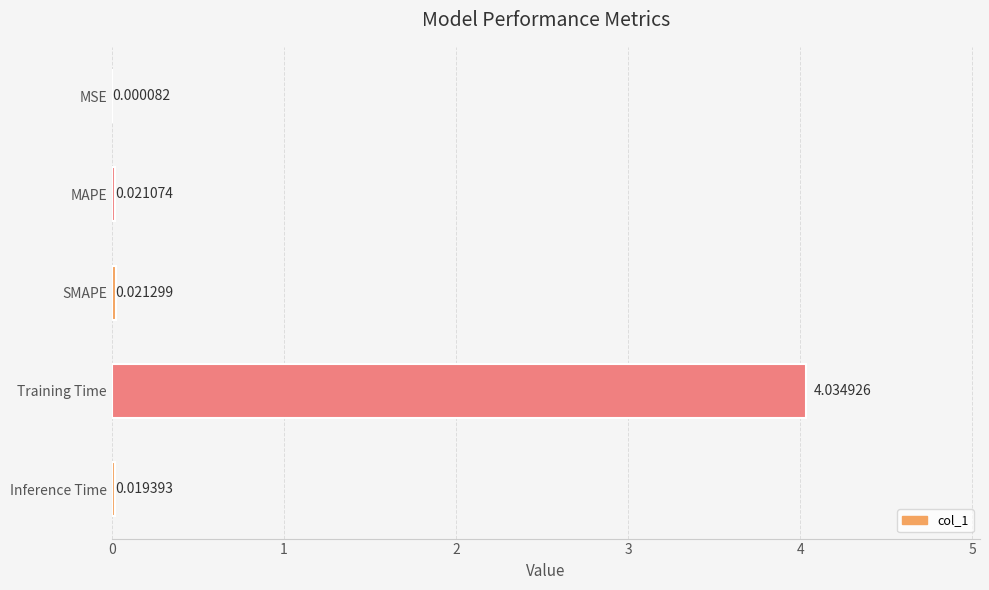

What is the sum of all values?

4.1